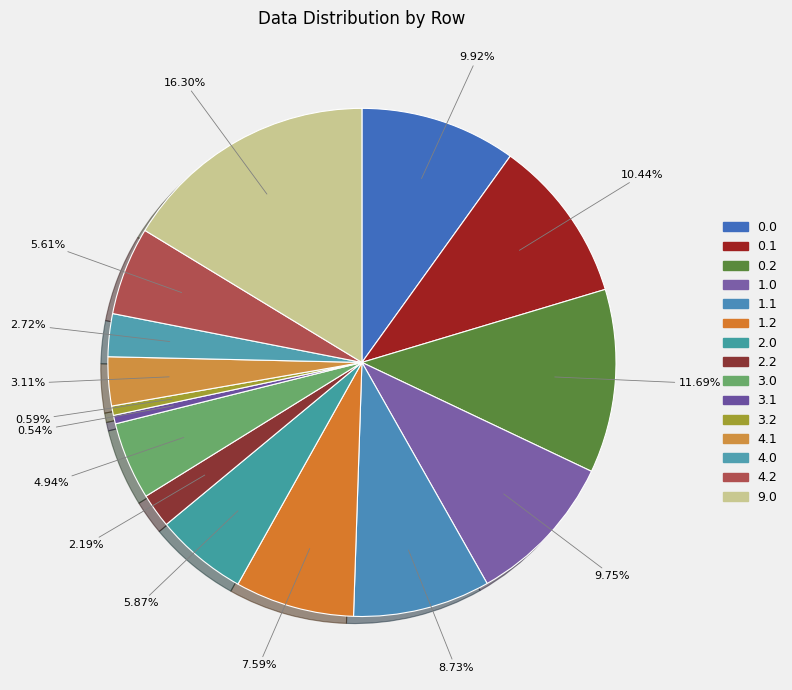

What percentage is the 4.1 slice, to the nearest percent?

3%